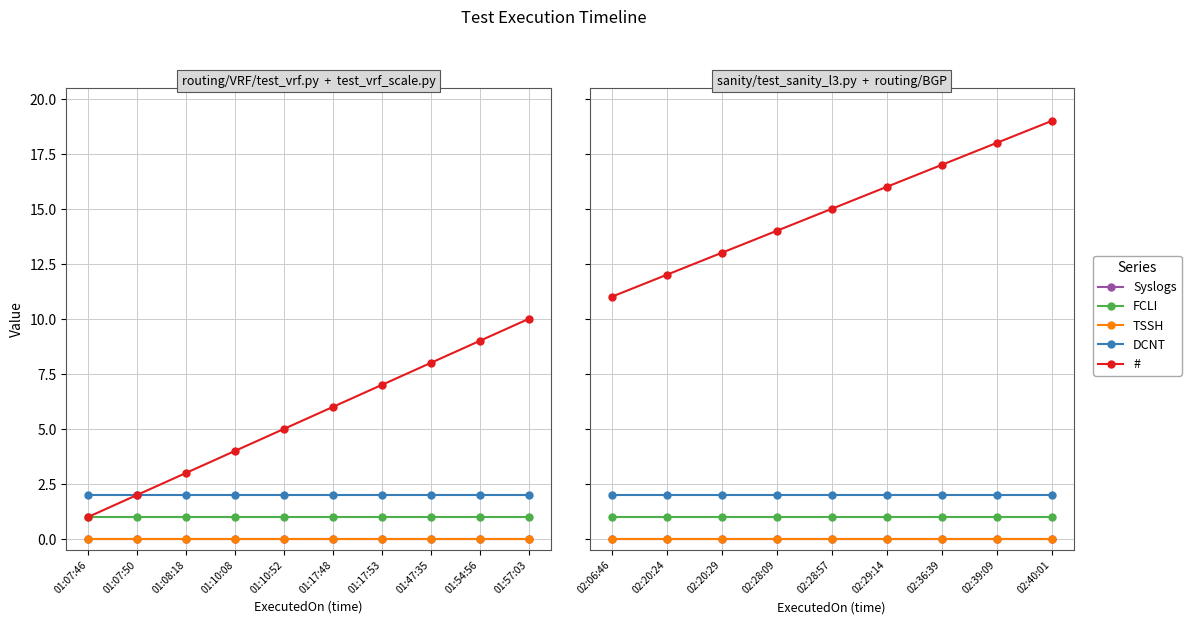

At which category does the chart reach its minimum across all series?

02:06:46